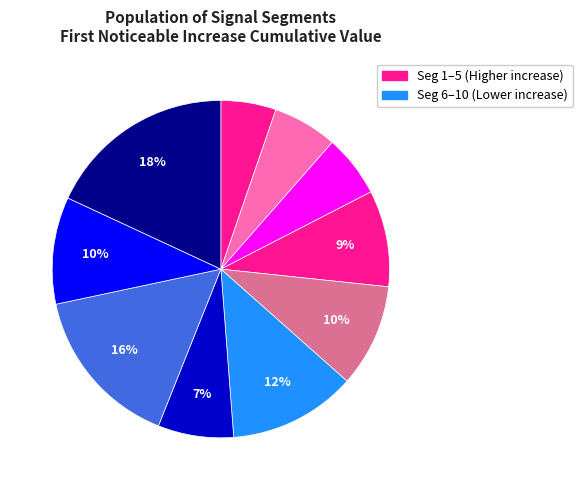

What is the smallest slice in the pie chart?

signal segment 1